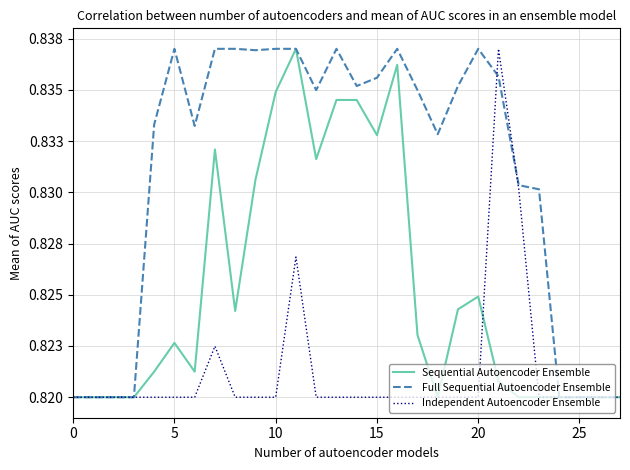

Between which two adjacent categories do Full Sequential Autoencoder Ensemble and Independent Autoencoder Ensemble first intersect?

20 and 21